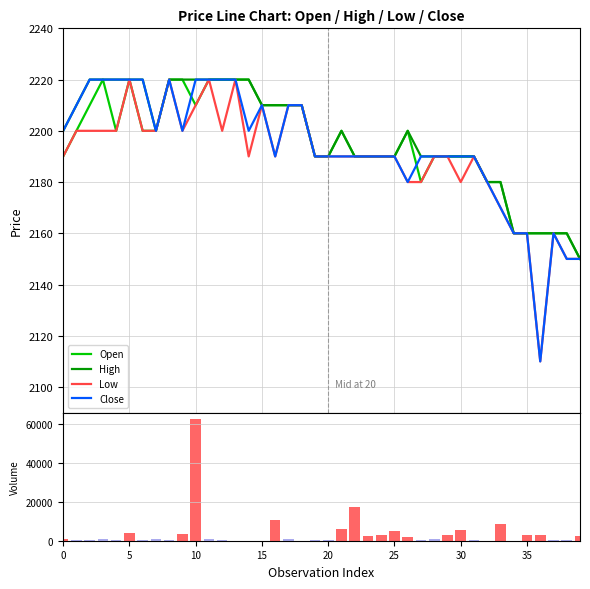

What is the difference between the maximum and second lowest values in the High series?

60